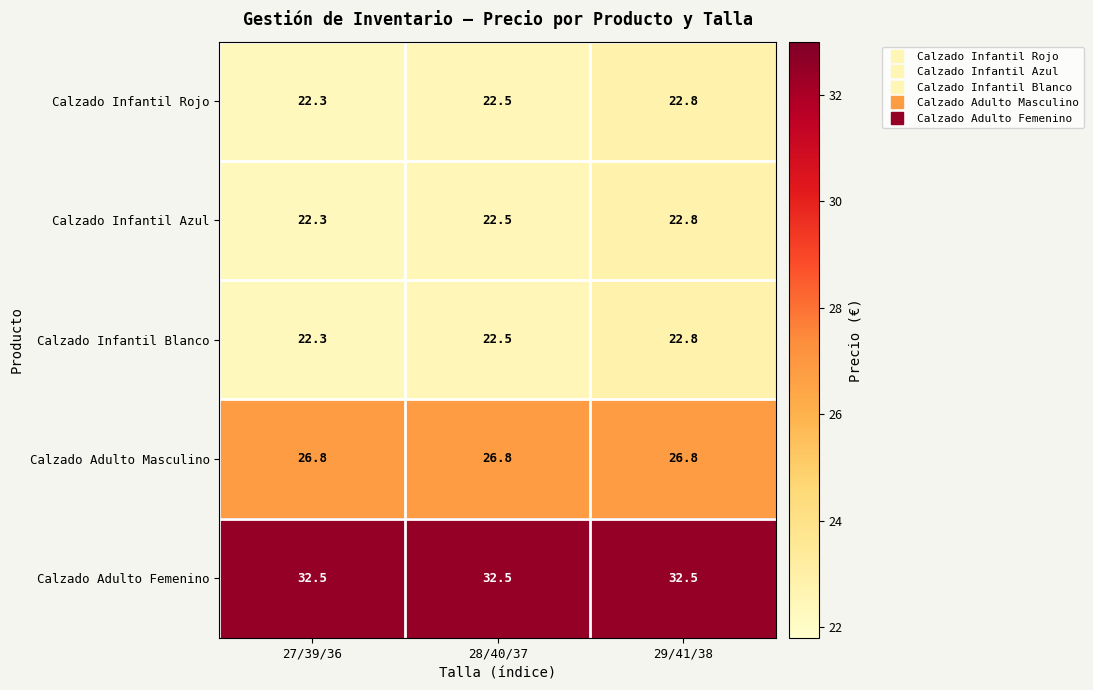

What is the greatest value displayed?

32.5